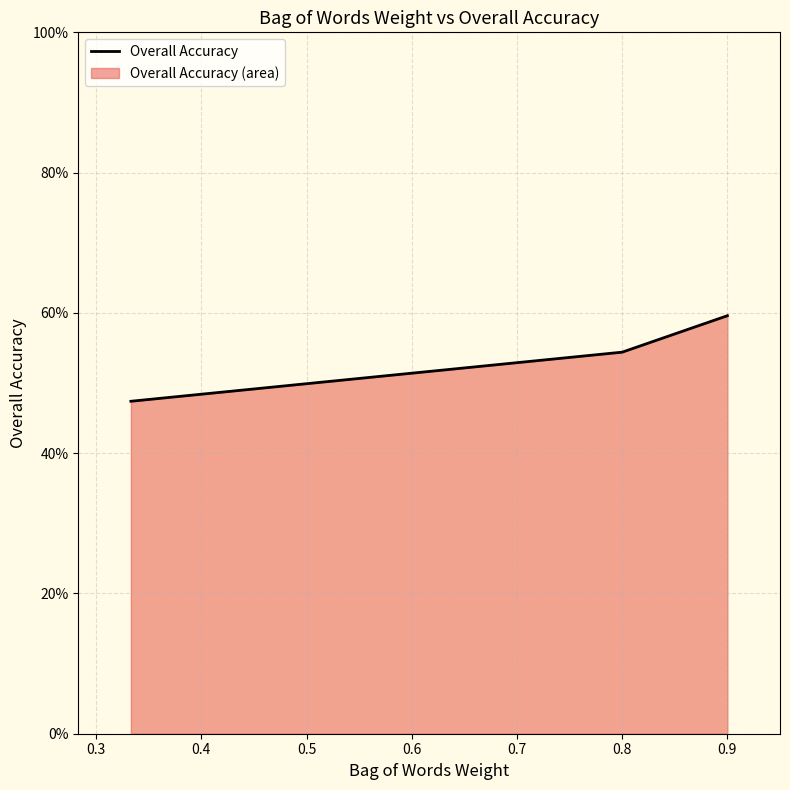

Reading left to right, extract all data points from this chart.

0.5	0.5	0.6